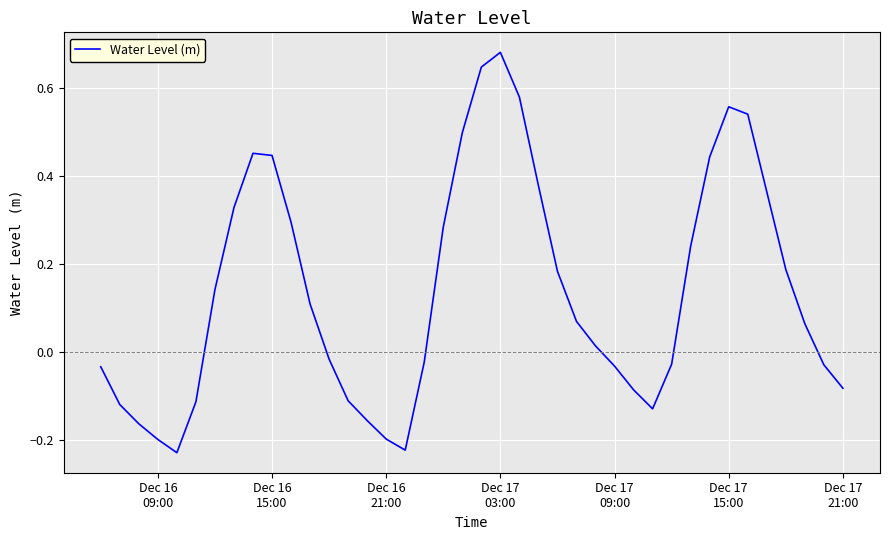

Does the chart have visible grid lines?

Yes